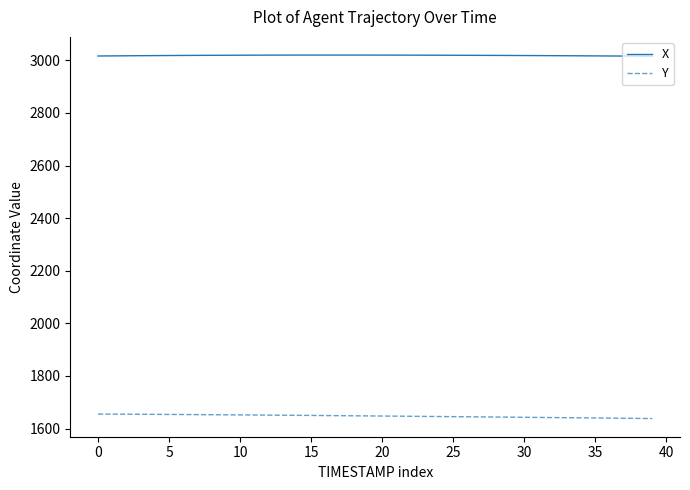

At how many categories does at least one series exceed 2447?

40